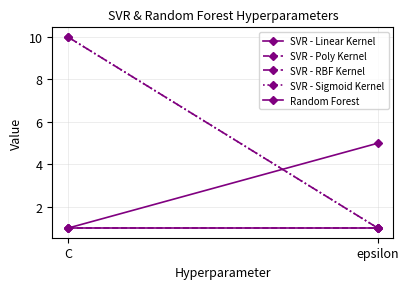

The value of SVR - Sigmoid Kernel at C is 2. True or false?

False